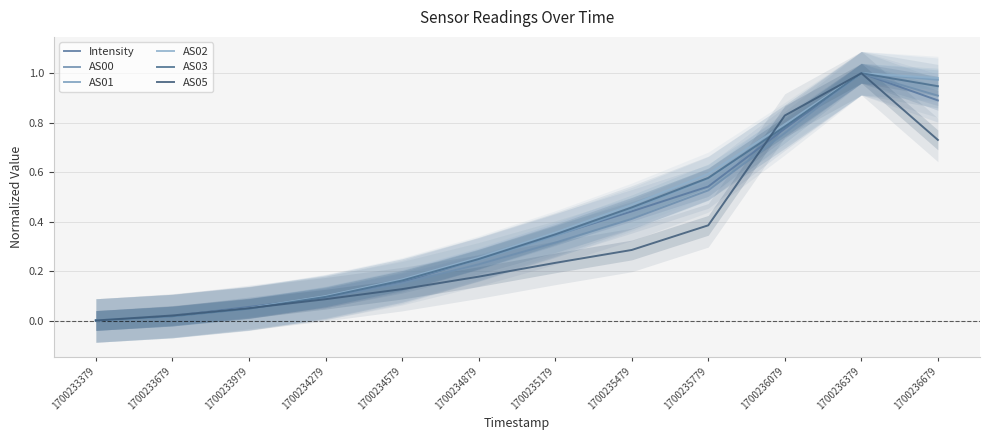

Does the chart display data point markers on the line(s)?

No